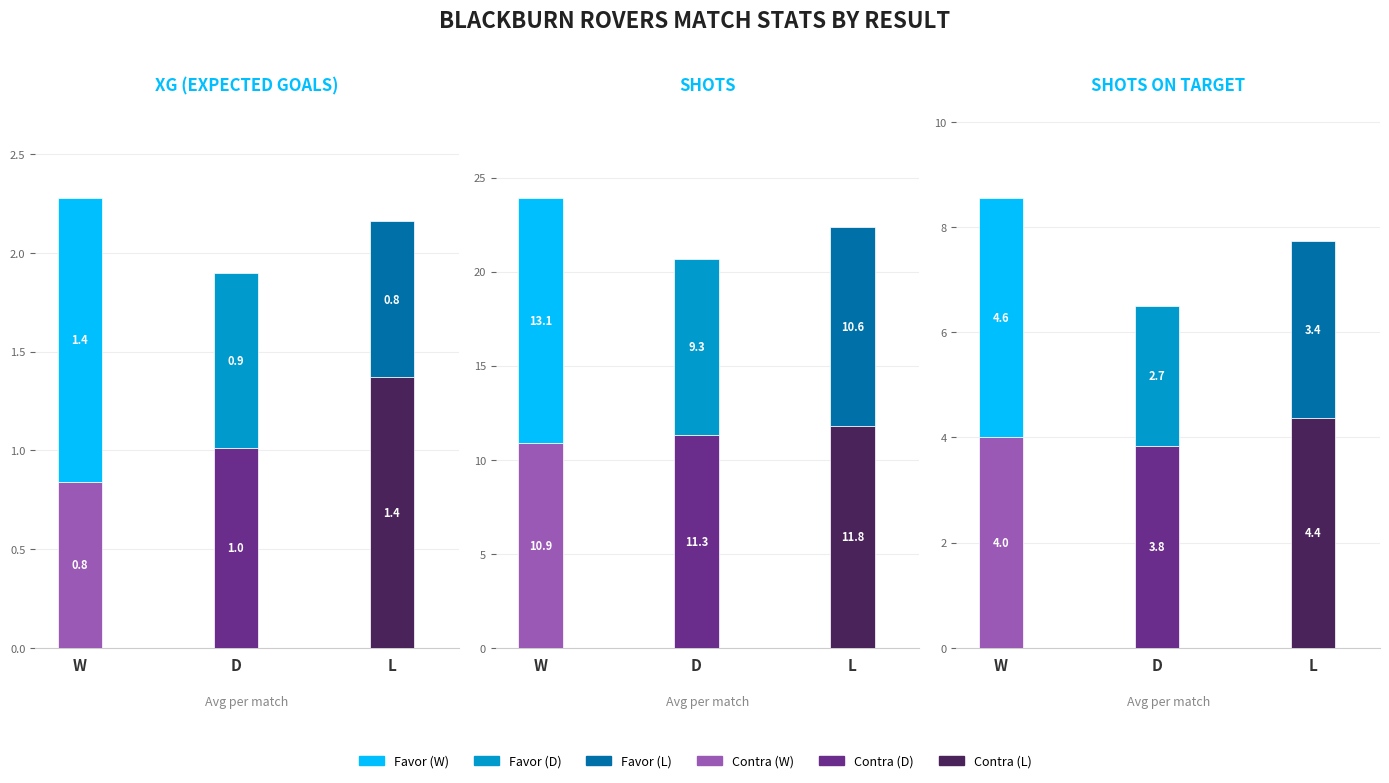

Count the A puerta Contra values in the range 3 to 4.

2